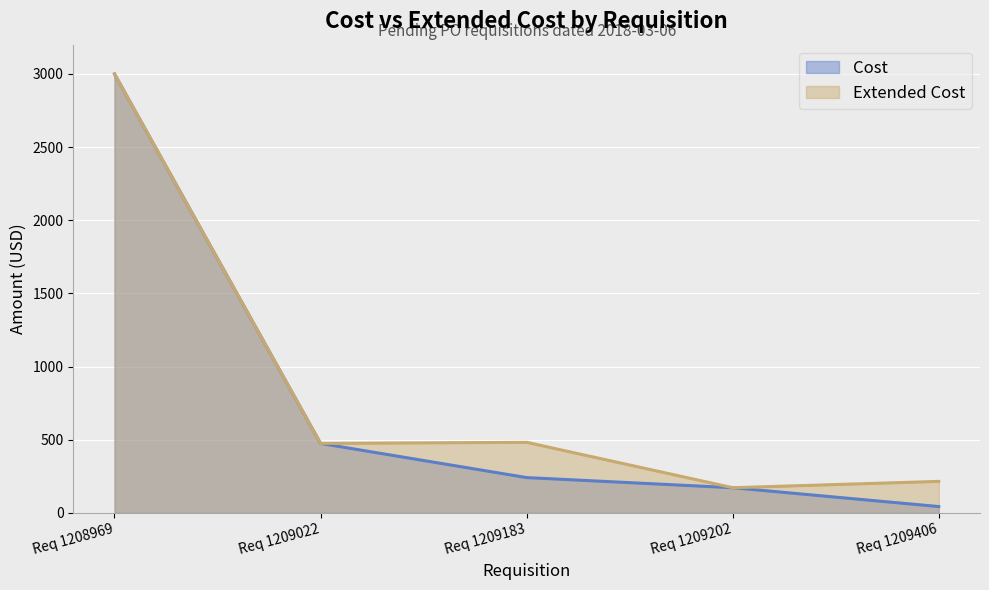

The Extended Cost series shows 3000.0 at Req 1208969. True or false?

True